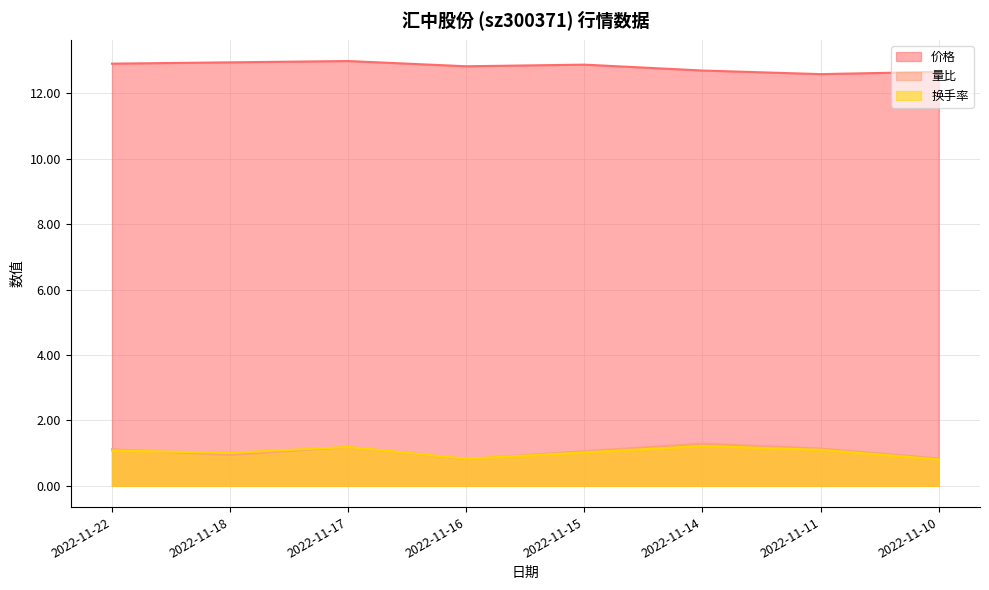

How many categories are shown in the chart?

8